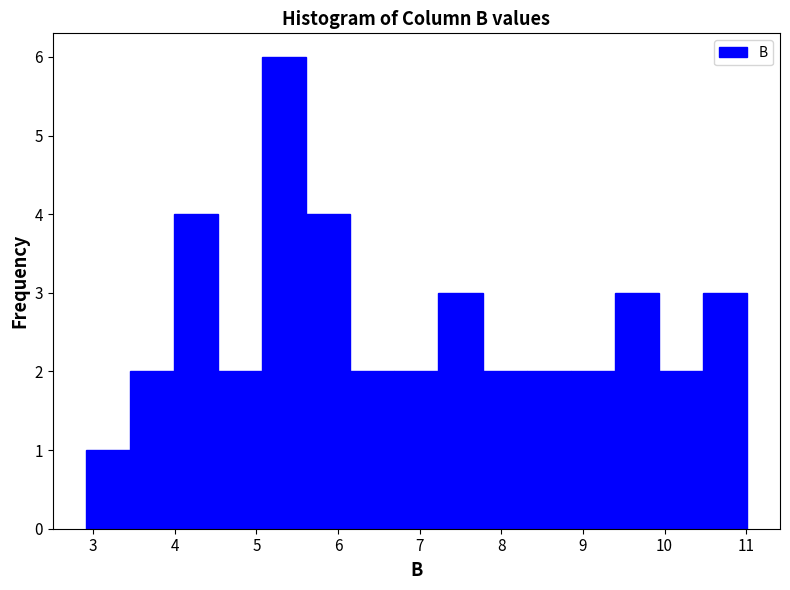

Reading left to right, list every bar in this chart as the range it spans on the x-axis followed by its height. Neither the bar edges nor the heights are printed on the chart, so give them approximately, as read against the axes.

2.91 to 3.45: 1
3.45 to 3.99: 2
3.99 to 4.53: 4
4.53 to 5.07: 2
5.07 to 5.61: 6
5.61 to 6.15: 4
6.15 to 6.69: 2
6.69 to 7.23: 2
7.23 to 7.77: 3
7.77 to 8.31: 2
8.31 to 8.85: 2
8.85 to 9.39: 2
9.39 to 9.93: 3
9.93 to 10.47: 2
10.47 to 11.01: 3